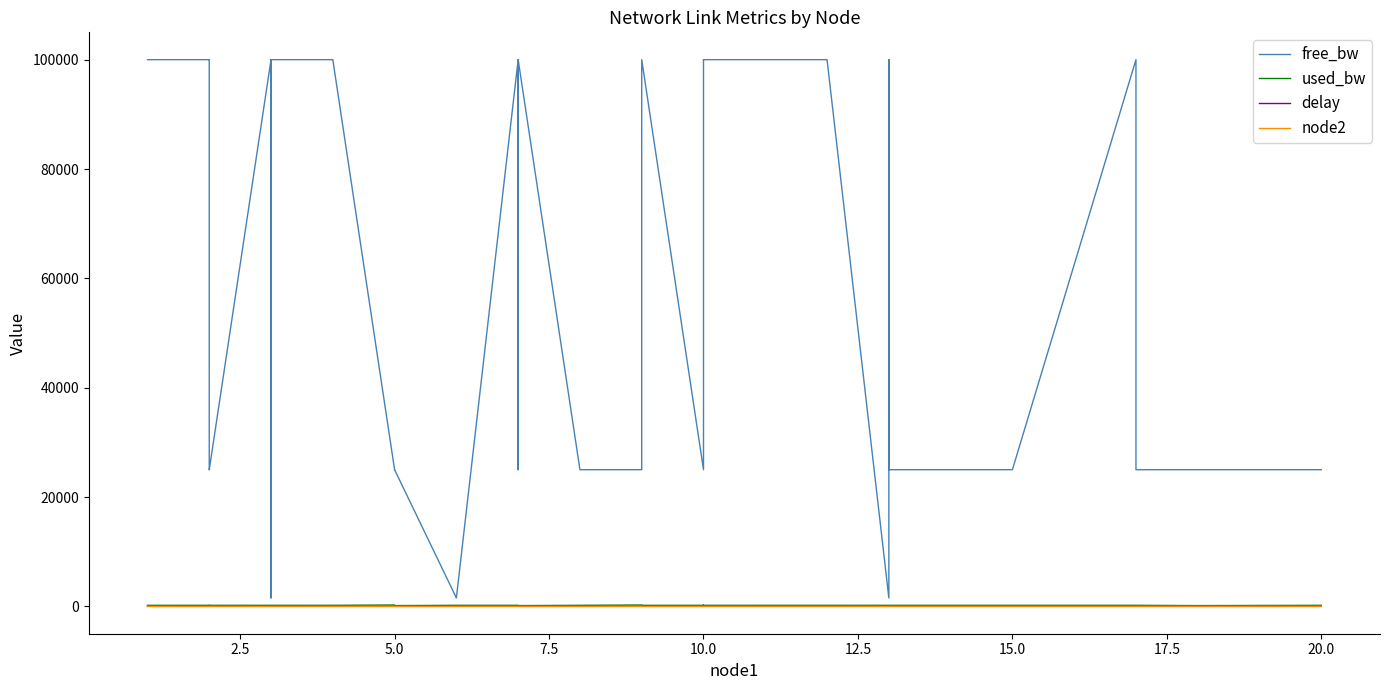

What is the difference between the second highest and minimum values in the node2 series?

20.0